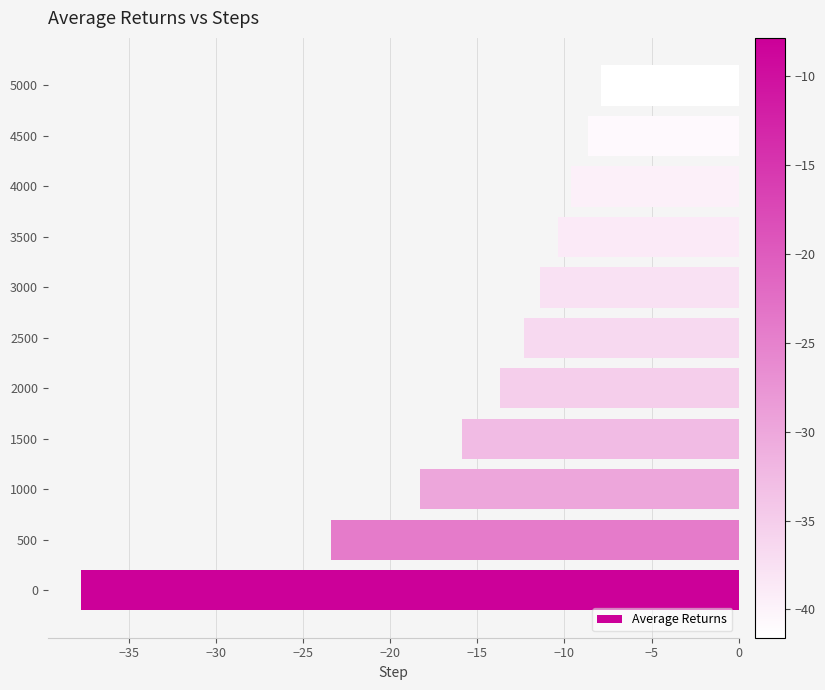

What value does the data have at 3000?

-11.4